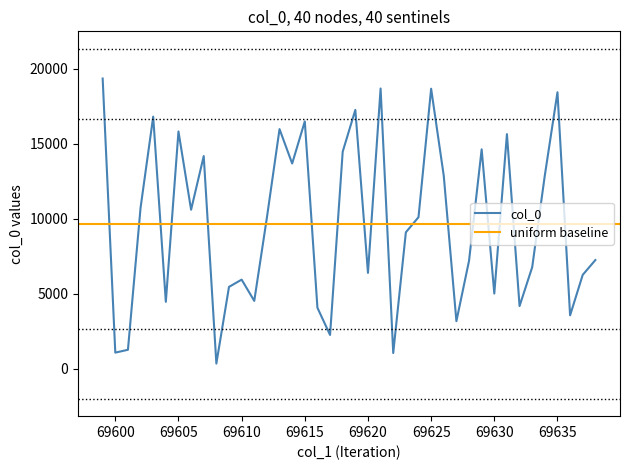

Reading right to left, extract all data points from this chart.

69638=7244	69637=6259	69636=3561	69635=18423	69634=12889	69633=6770	69632=4179	69631=15633	69630=5012	69629=14621	69628=7193	69627=3173	69626=12856	69625=18659	69624=10099	69623=9094	69622=1049	69621=18673	69620=6389	69619=17249	69618=14462	69617=2253	69616=4066	69615=16481	69614=13675	69613=15968	69612=10071	69611=4524	69610=5940	69609=5456	69608=348	69607=14170	69606=10596	69605=15812	69604=4461	69603=16797	69602=10730	69601=1266	69600=1077	69599=19337